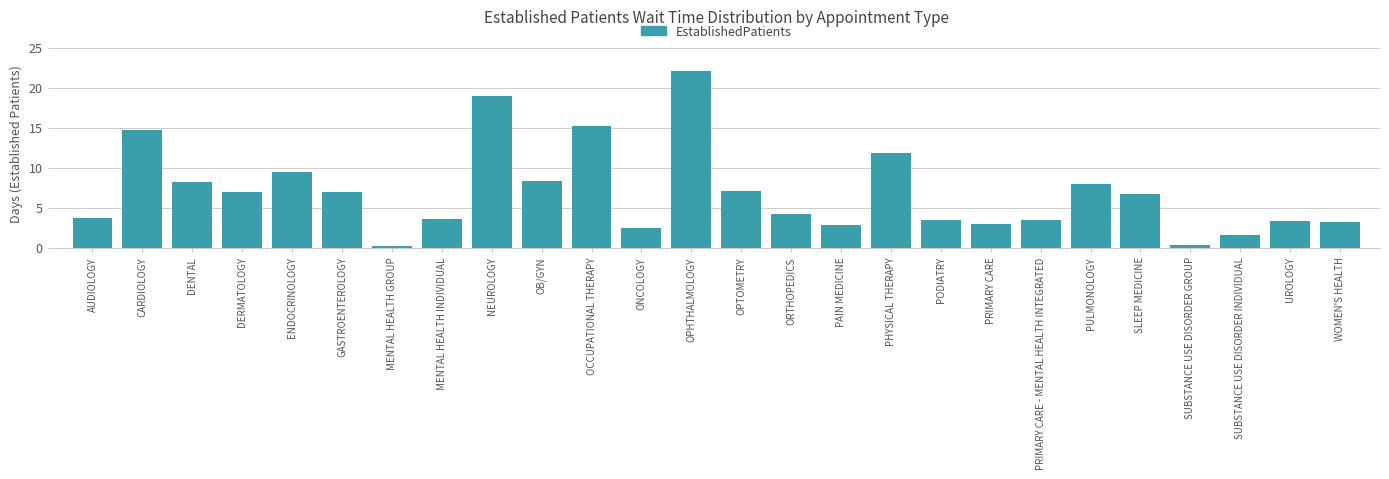

What is the sum of the values at AUDIOLOGY and OCCUPATIONAL THERAPY?

18.9